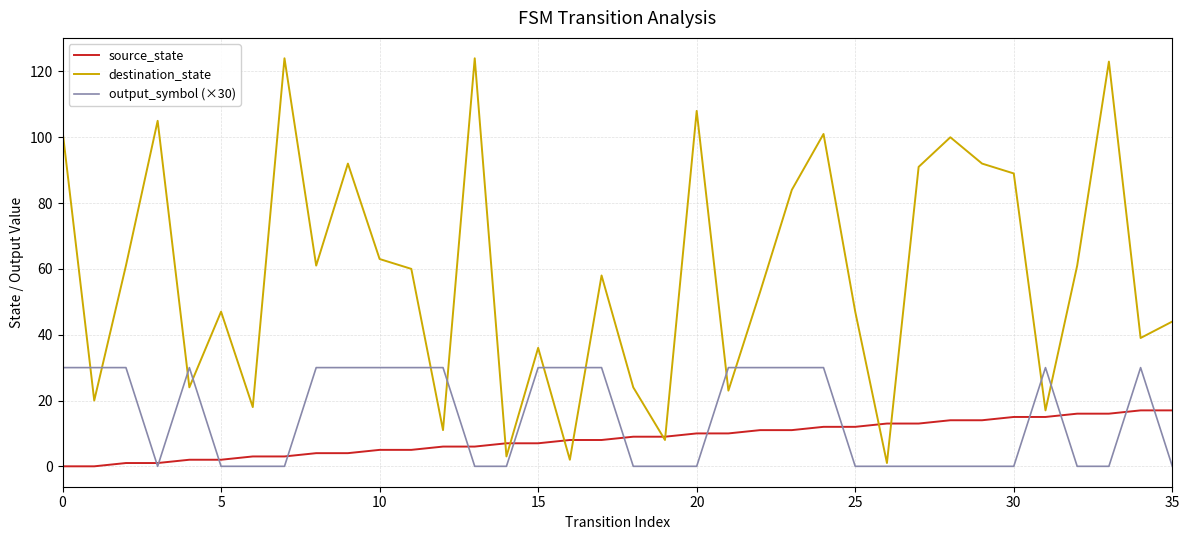

What is the sum of all output_symbol (×30) values?

540